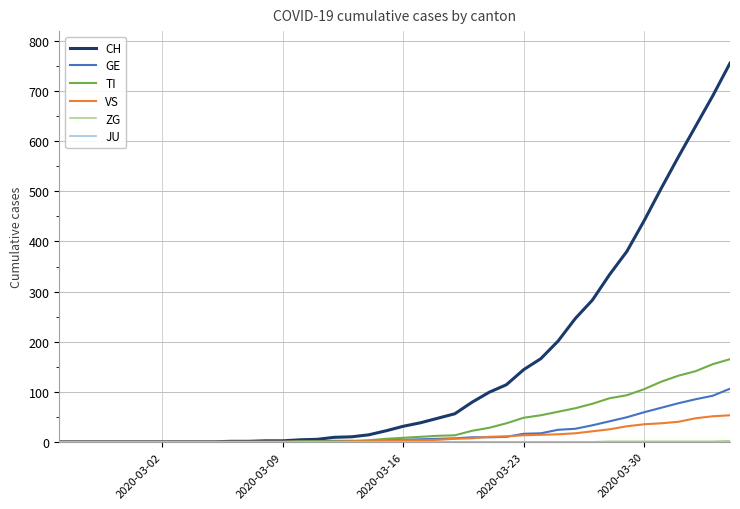

What is the maximum value for CH?

756